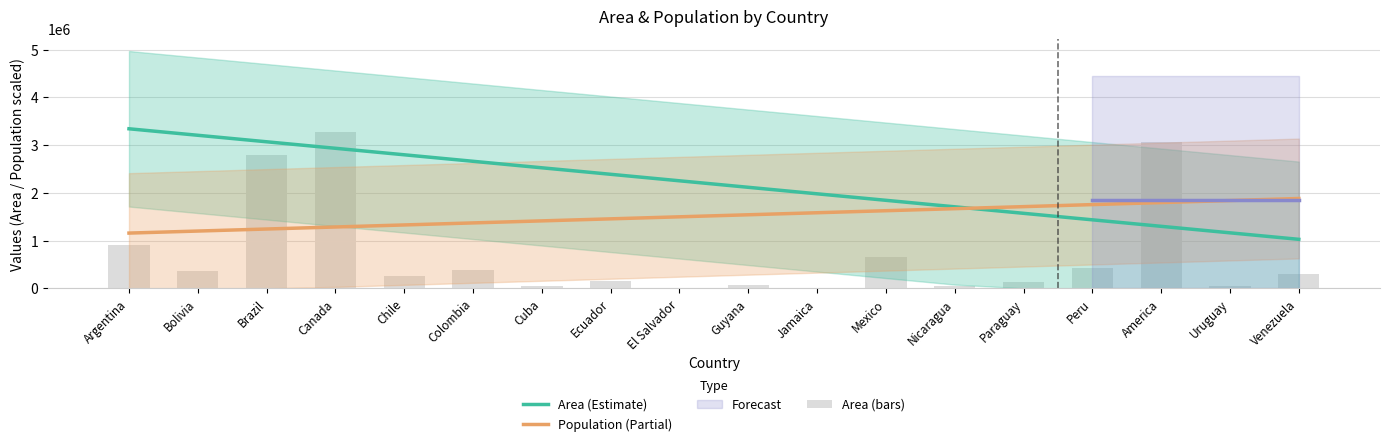

Reading left to right, transcribe all the data shown in this chart.

Area (Estimate): Argentina=3343621.4	Bolivia=3207287.9	Brazil=3070954.4	Canada=2934620.8	Chile=2798287.3	Colombia=2661953.8	Cuba=2525620.2	Ecuador=2389286.7	El Salvador=2252953.2	Guyana=2116619.6	Jamaica=1980286.1	Mexico=1843952.6	Nicaragua=1707619.0	Paraguay=1571285.5	Peru=1434952.0	America=1298618.4	Uruguay=1162284.9	Venezuela=1025951.4
Population (Partial): Argentina=1156812.3	Bolivia=1199467.2	Brazil=1242122.0	Canada=1284776.9	Chile=1327431.7	Colombia=1370086.6	Cuba=1412741.5	Ecuador=1455396.3	El Salvador=1498051.2	Guyana=1540706.0	Jamaica=1583360.9	Mexico=1626015.7	Nicaragua=1668670.6	Paraguay=1711325.4	Peru=1753980.3	America=1796635.1	Uruguay=1839290.0	Venezuela=1881944.8
Area (bars): Argentina=912516.5	Bolivia=360883.6	Brazil=2795940.9	Canada=3277179.6	Chile=248656.9	Colombia=374132.7	Cuba=37621.3	Ecuador=149633.1	El Salvador=6854.2	Guyana=70617.6	Jamaica=3752.8	Mexico=646221.6	Nicaragua=45661.7	Paraguay=133560.8	Peru=422195.1	America=3075802.6	Uruguay=57862.3	Venezuela=299608.8